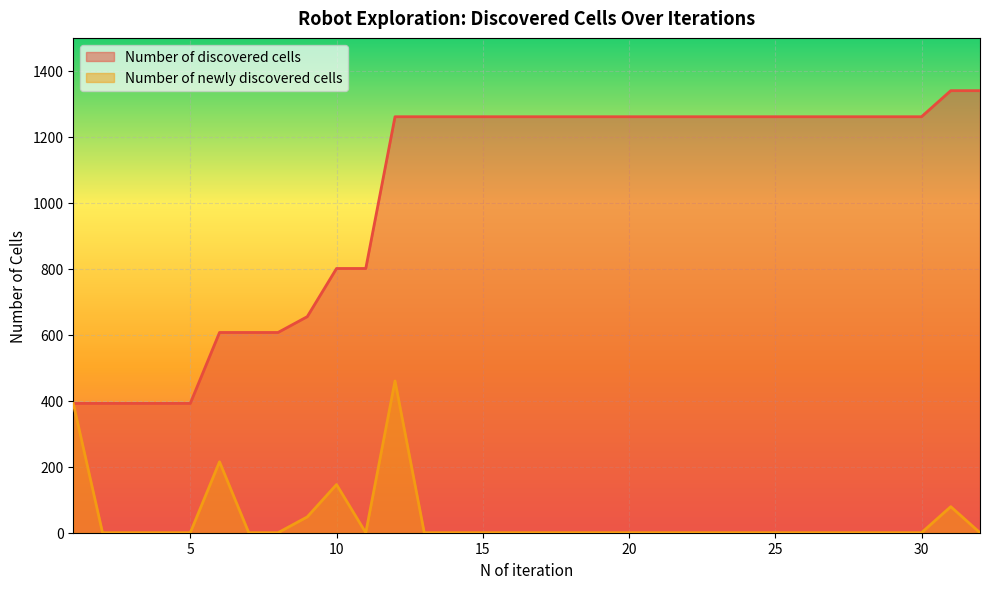

What are all the series names shown in the legend?

Number of discovered cells, Number of newly discovered cells